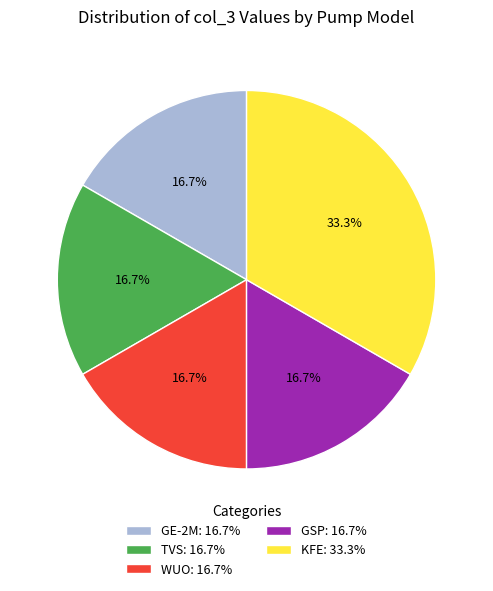

Which category has the biggest portion of the pie?

KFE